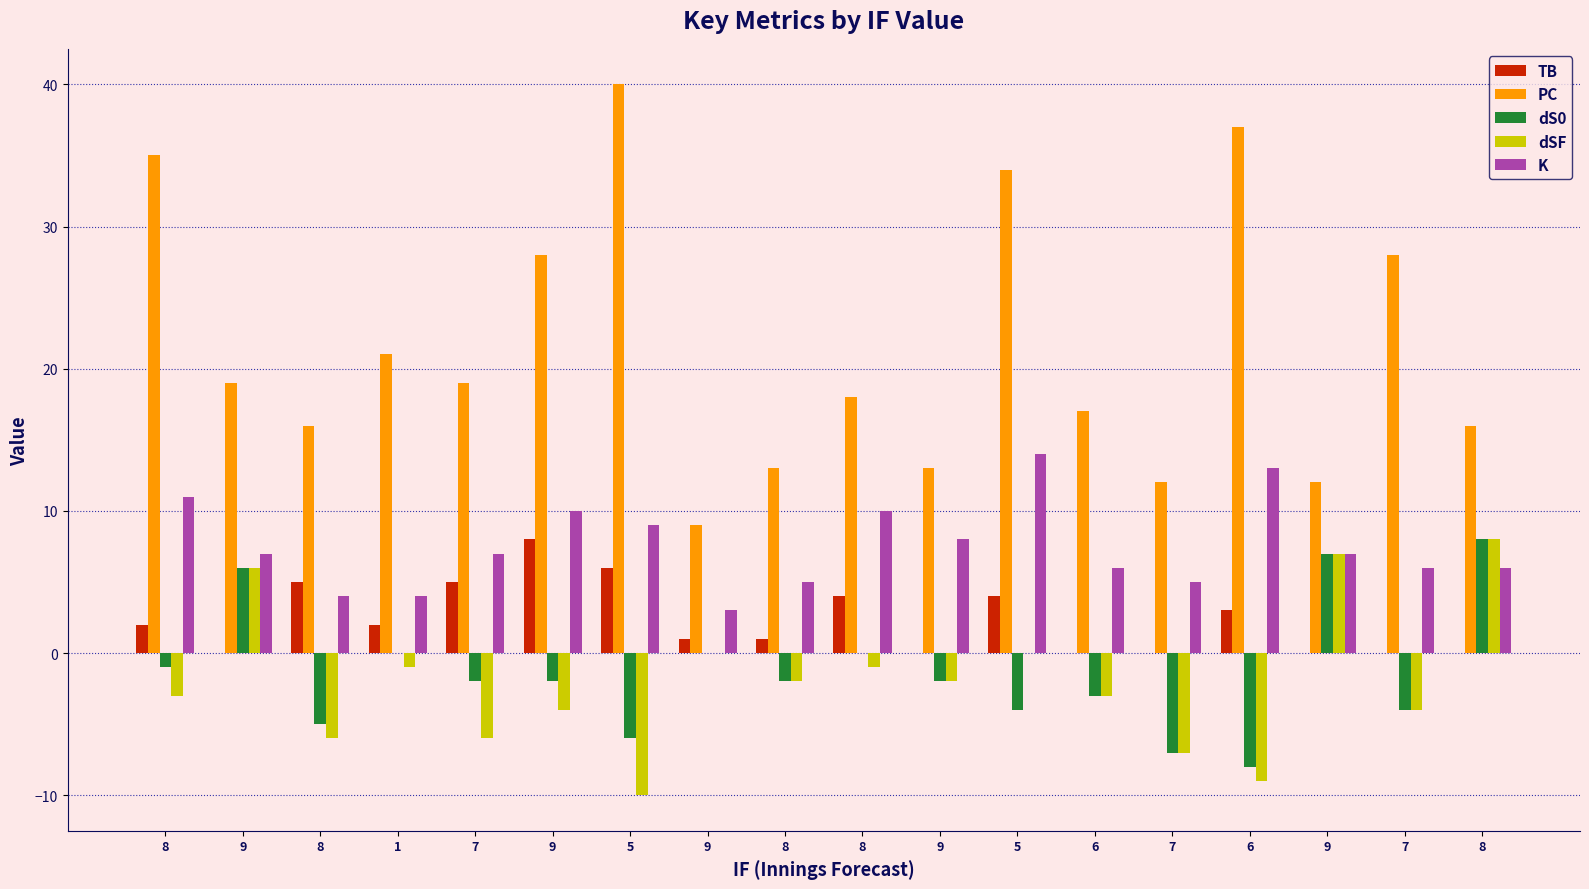

How many categories are shown in the chart?

18